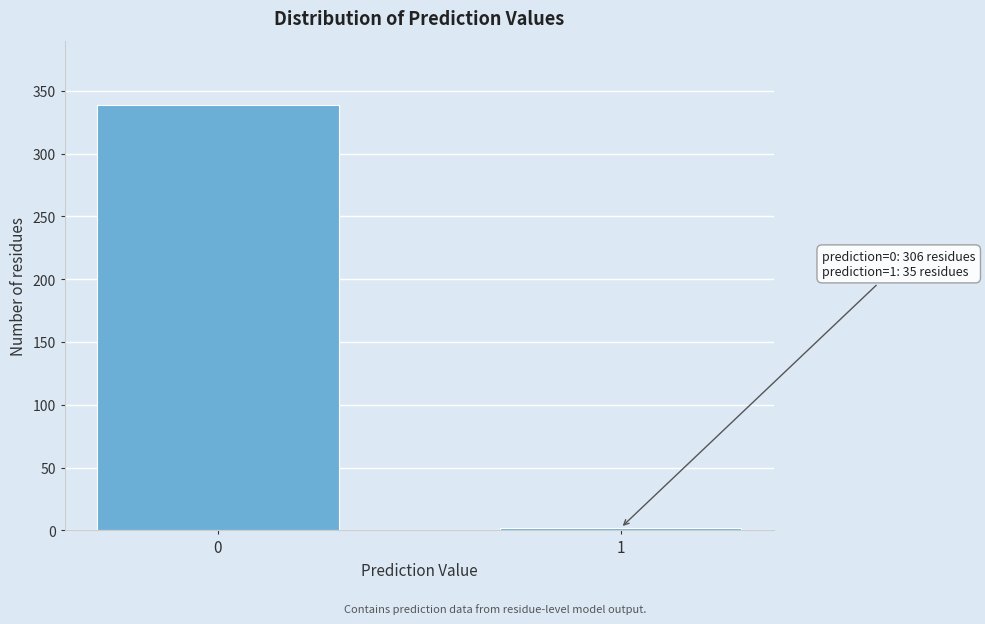

Reading left to right, extract all data points from this chart.

0=339	1=2